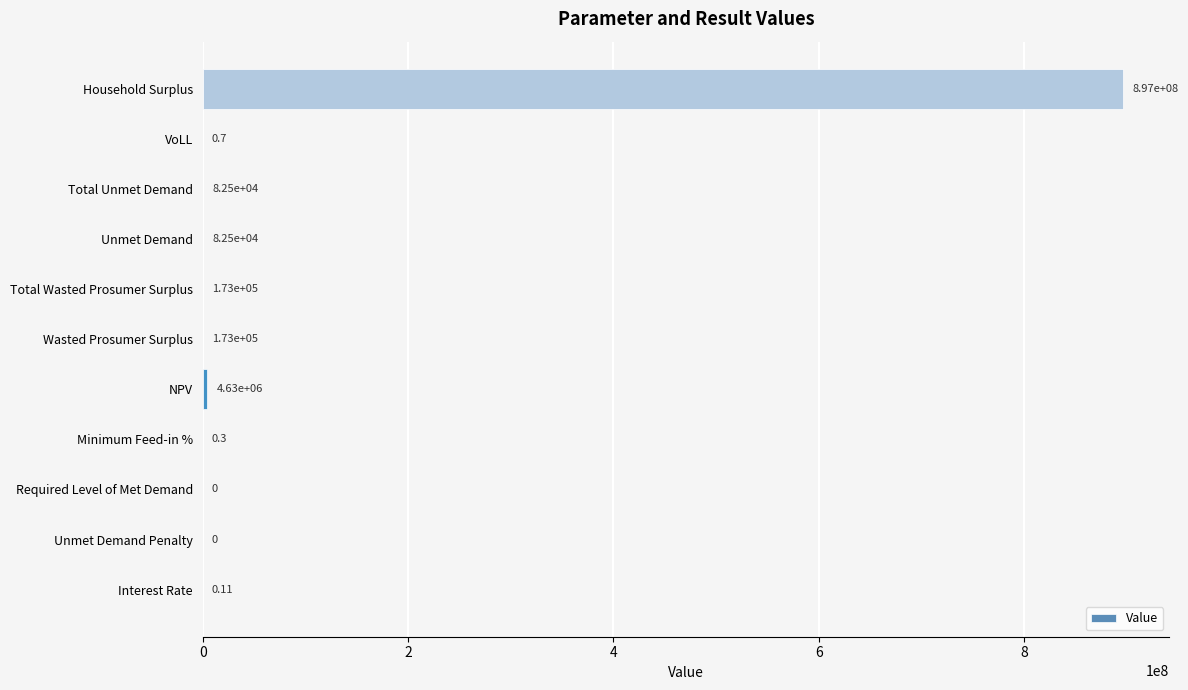

At which label is the value closest to 448314583?

NPV